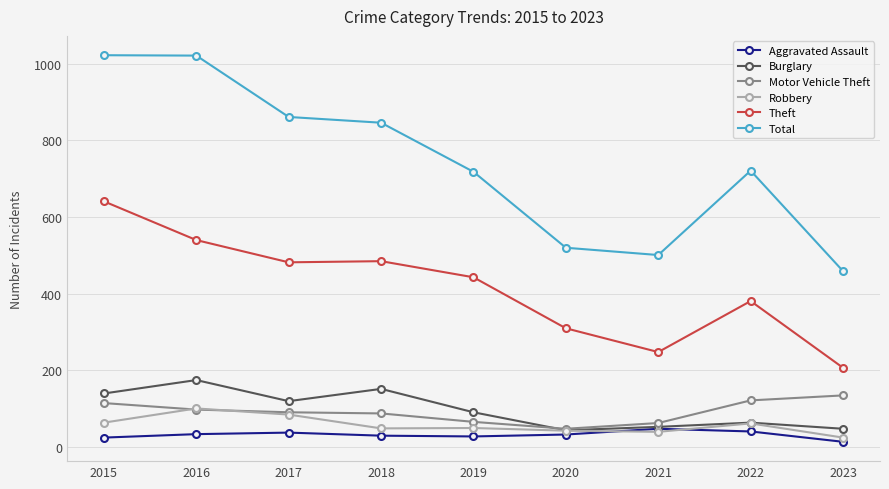

What is the spread (max minus min) of values at 2020?

487